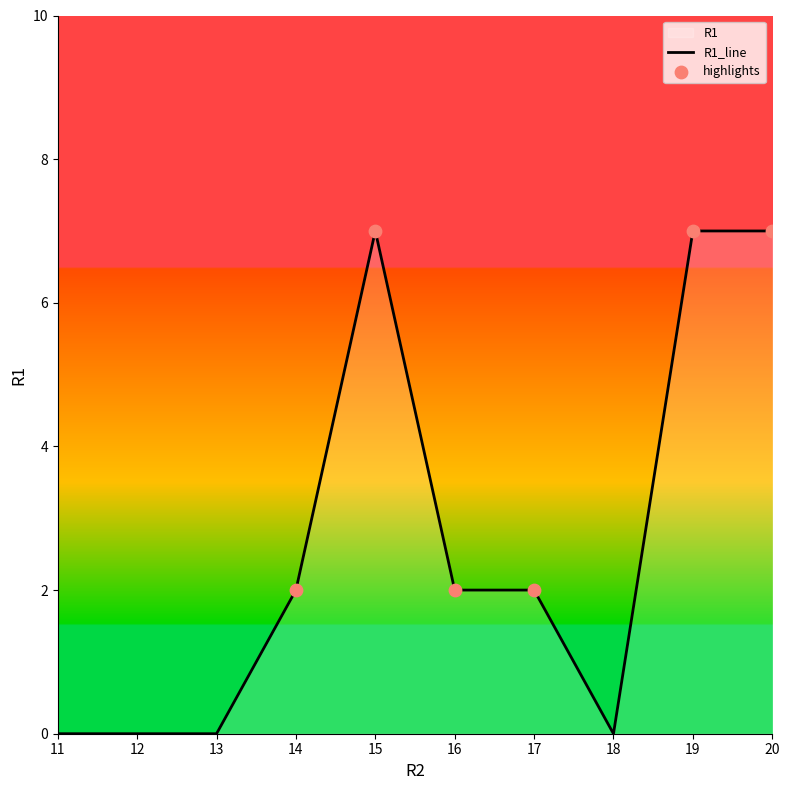

What is the ratio of the value at 17 to the value at 15?

0.3